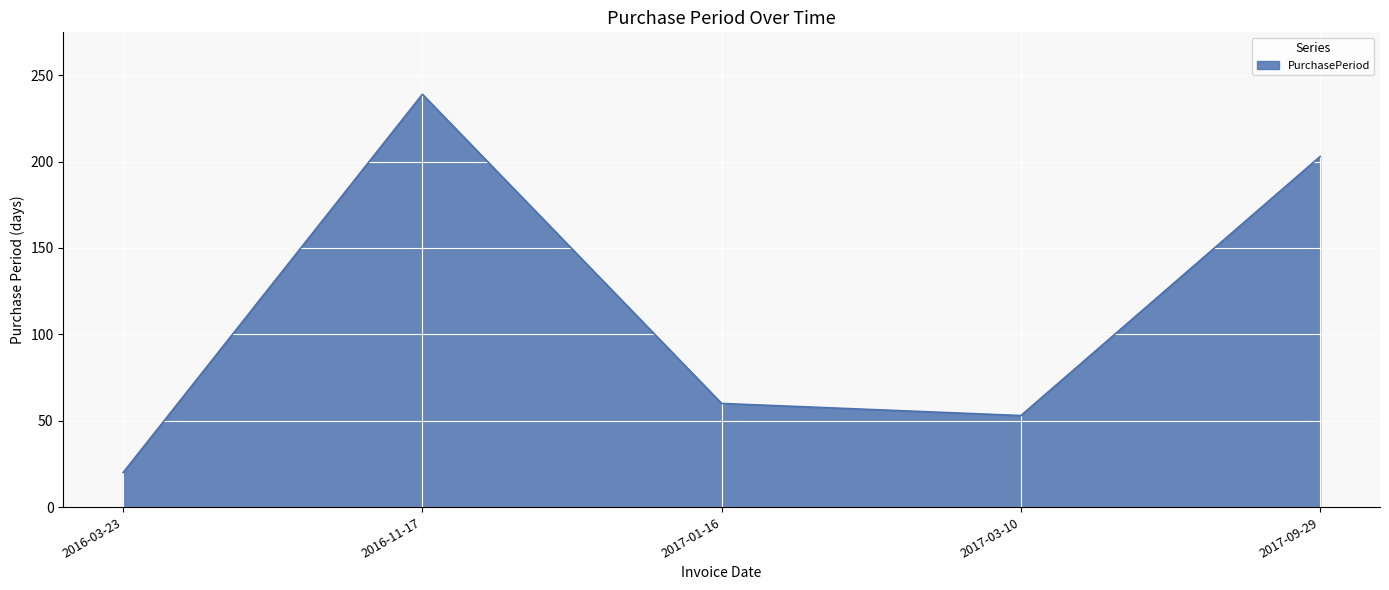

What is the greatest value displayed?

239